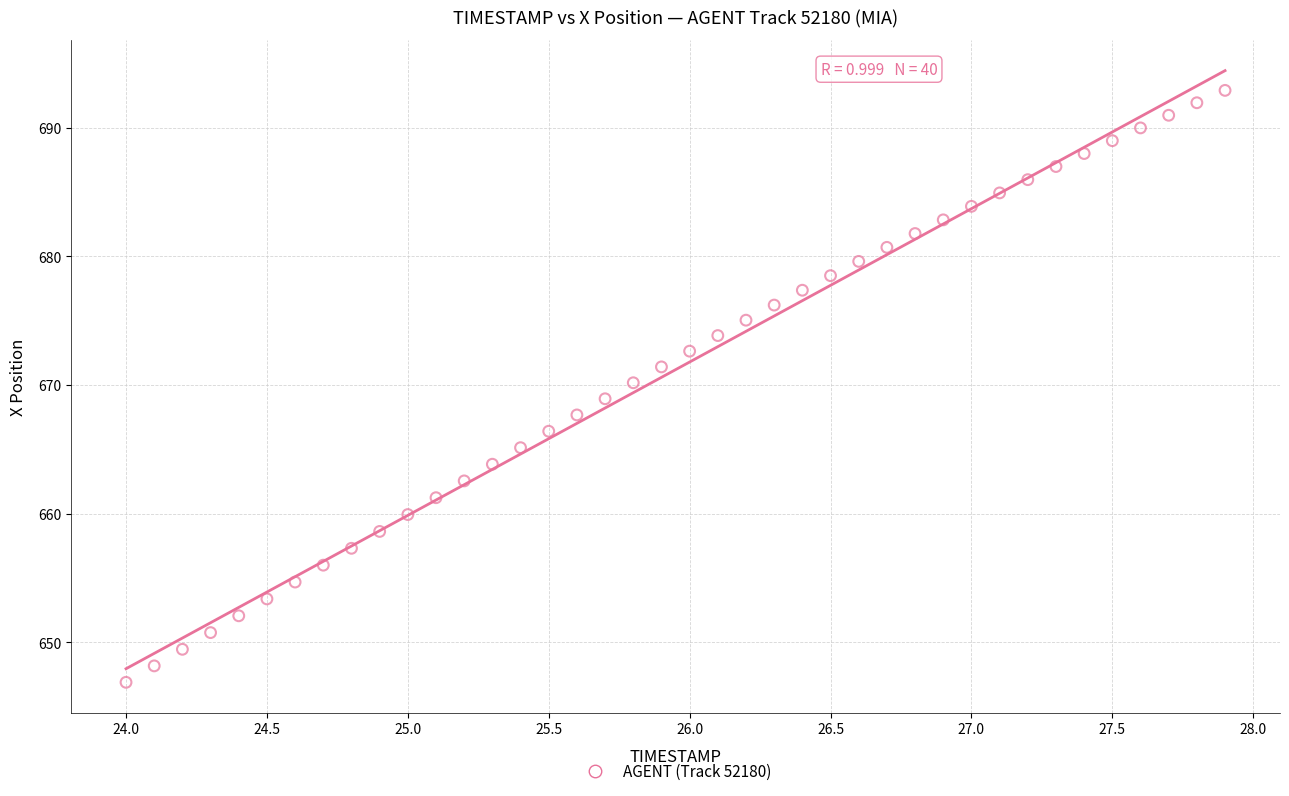

What is the range of X values (max minus min)?

3.9